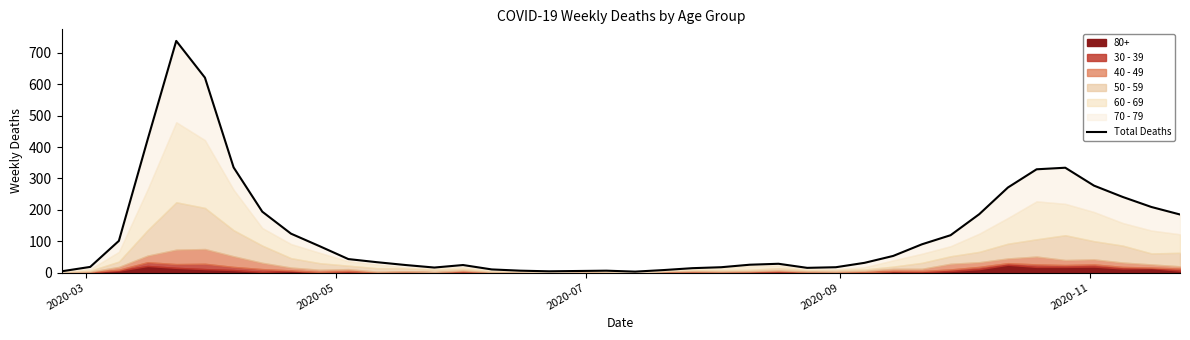

How many data points are above 43?

19